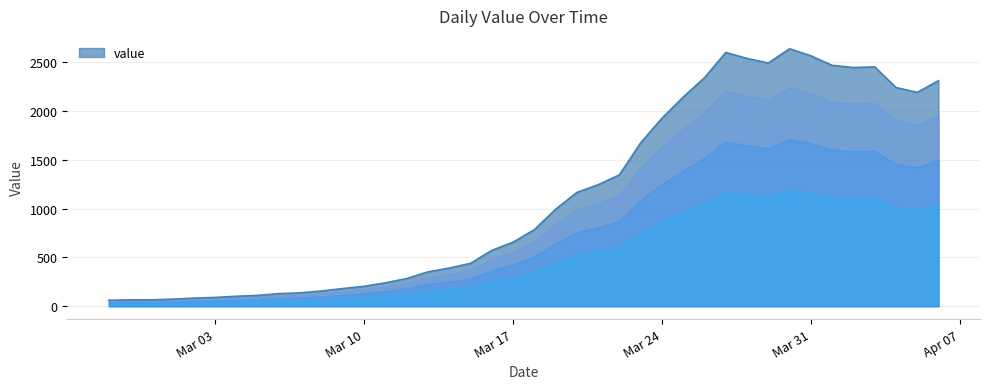

What is the smallest value displayed?

61